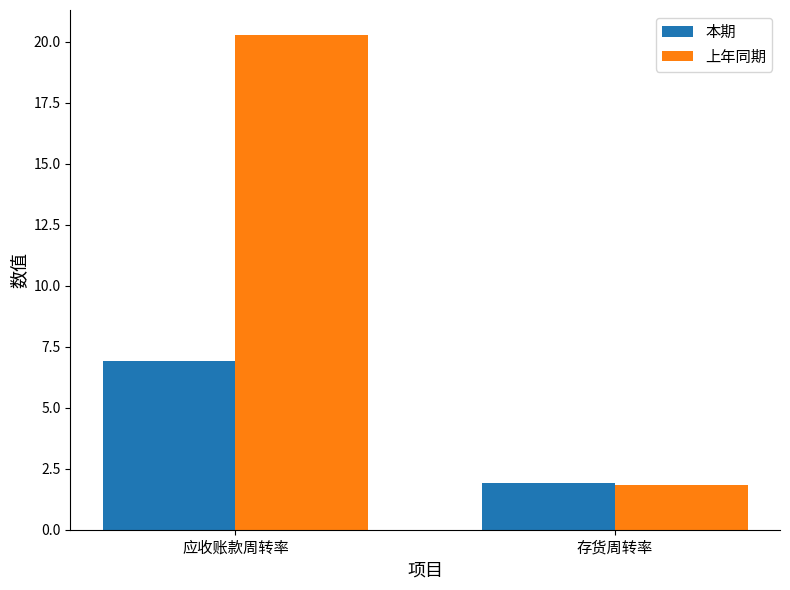

Rank the series by their average value, from lowest to highest.

本期, 上年同期